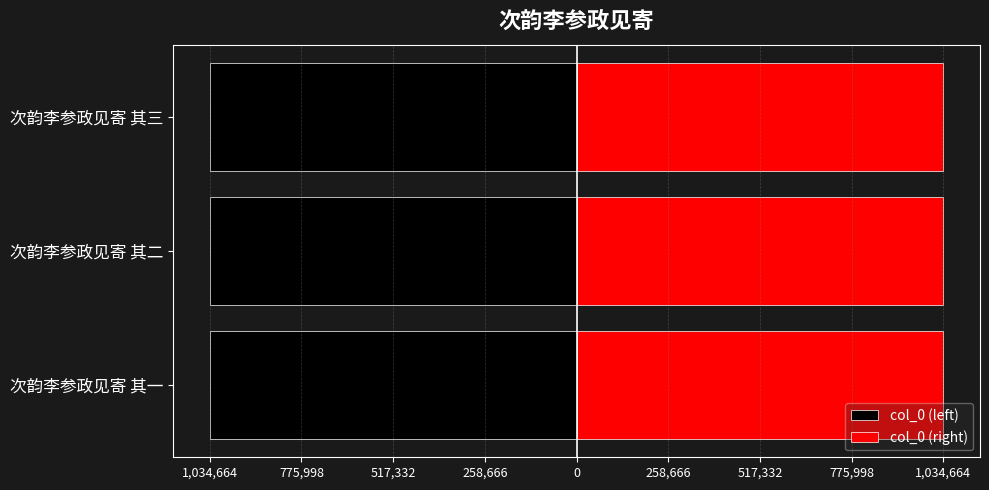

The chart shows a value of 1034663 at 次韵李参政见寄 其二. True or false?

True